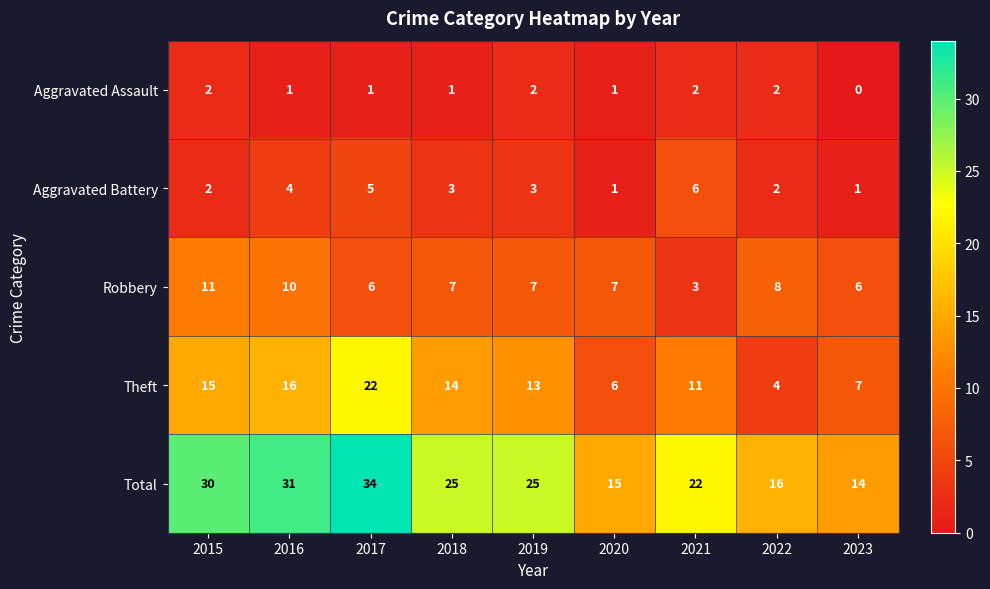

Which series has the largest total across all categories?

Total